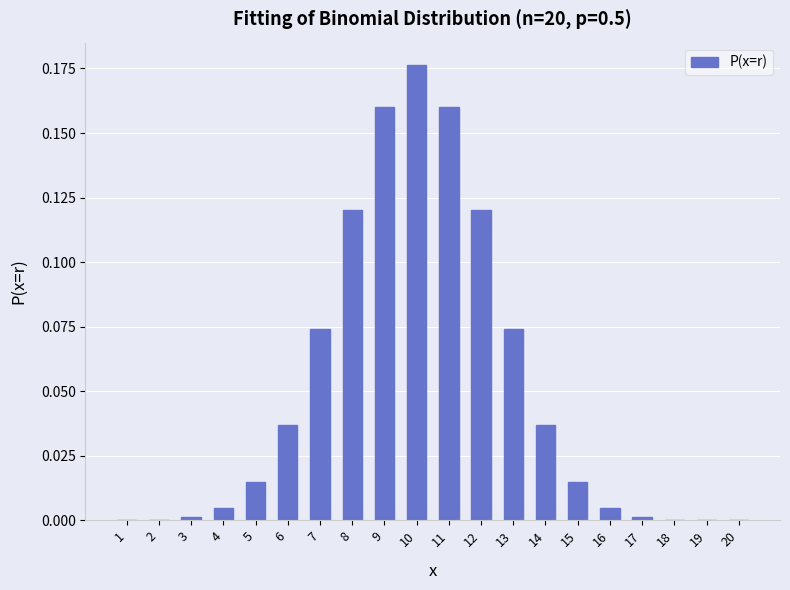

What is the sum of all values?

1.0